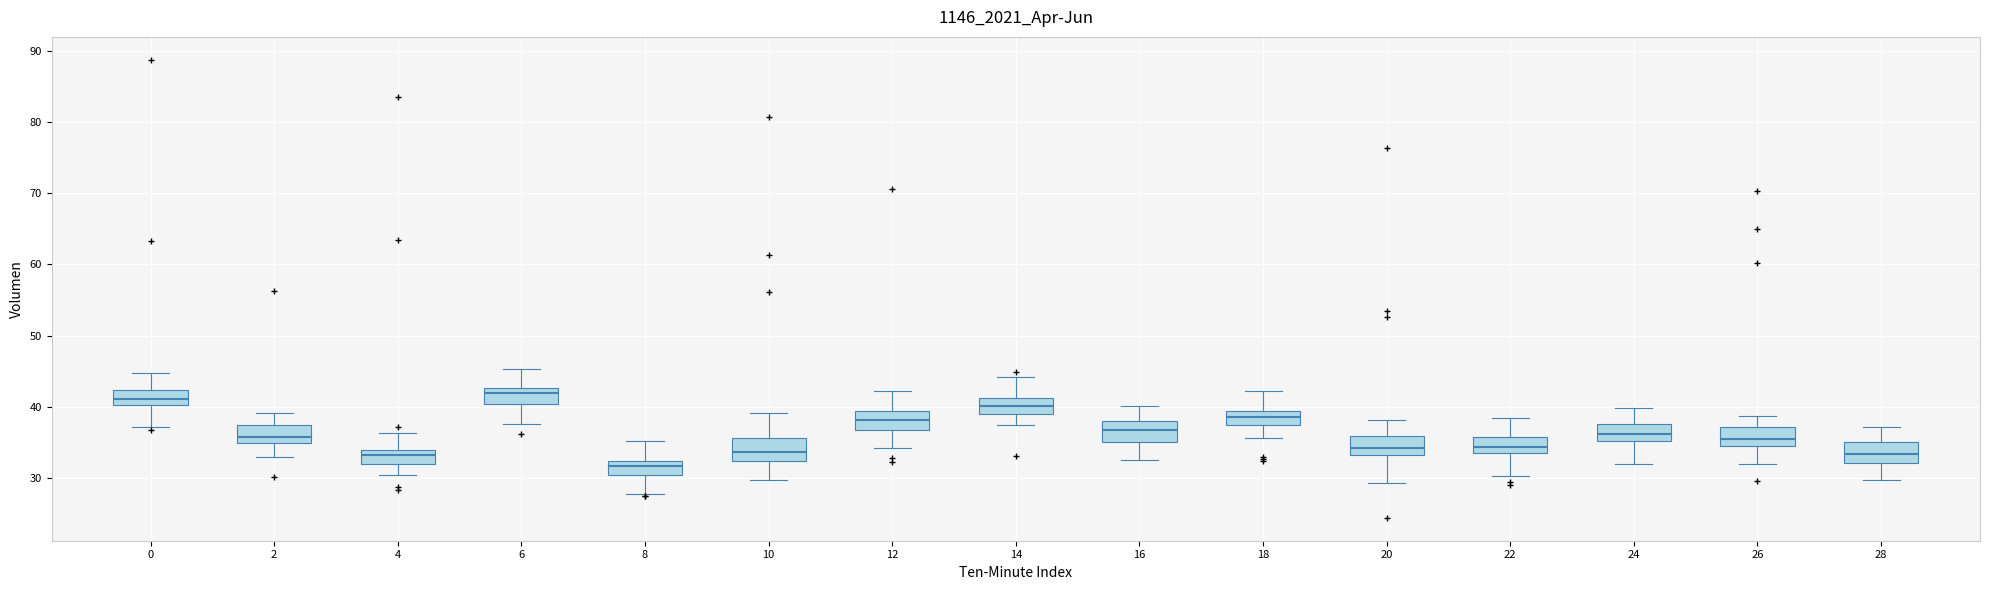

Which box's median line is the lowest?

8